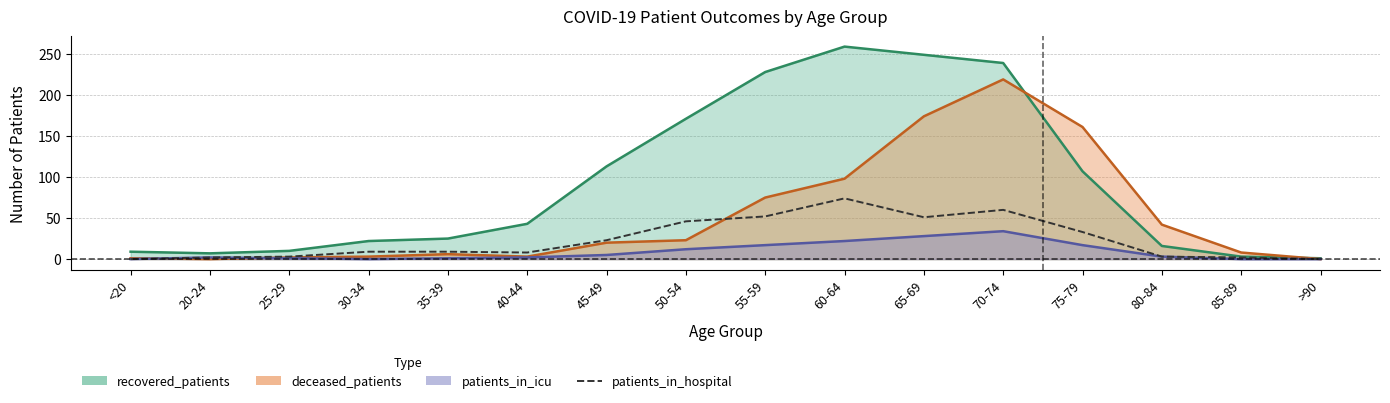

What is the label of the 1st point from the right?

>90